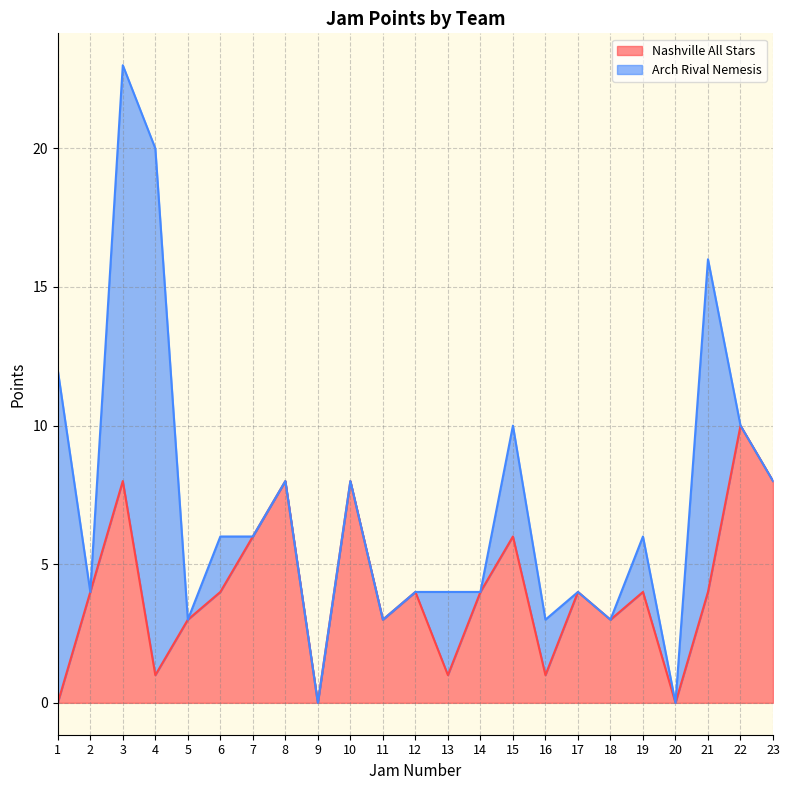

Where does the data first go above 4?

3